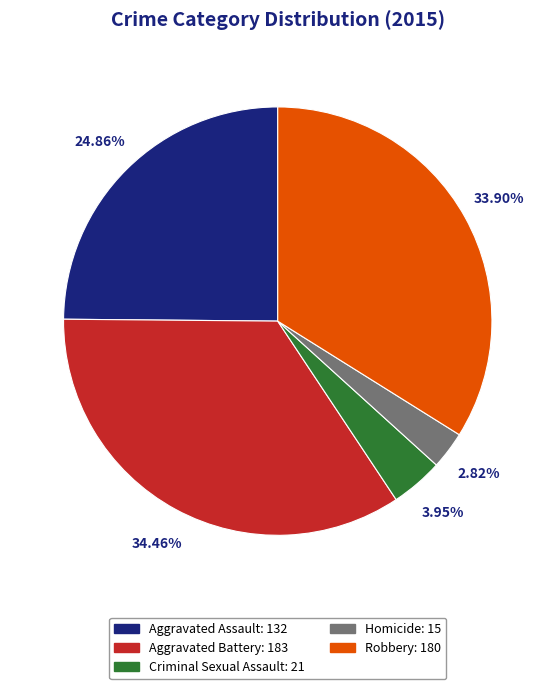

What is the smallest slice in the pie chart?

Homicide